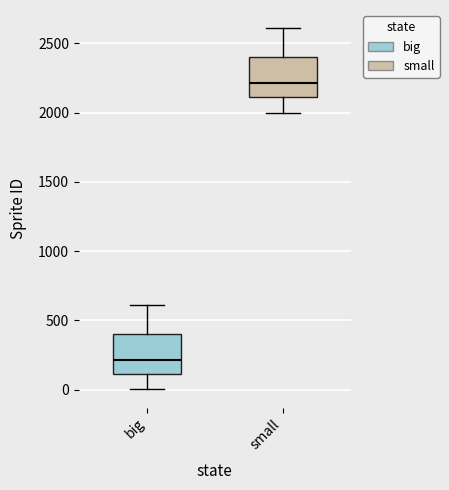

Reading left to right, read every box against the y-axis: the position of its median line, the range the box covers, and the ends of its whiskers. The values are not printed on the chart, so give them approximately, as read against the axis.

big: median 200, box 100 to 400, whiskers 0 to 600
small: median 2200, box 2100 to 2400, whiskers 2000 to 2600